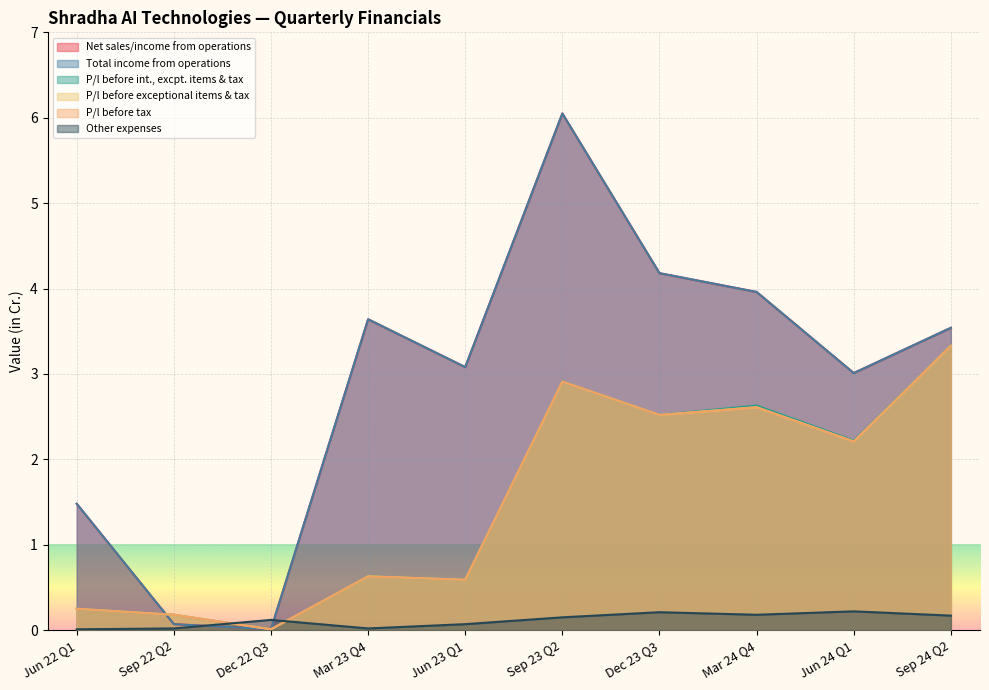

Which series has the largest total across all categories?

Net sales/income from operations